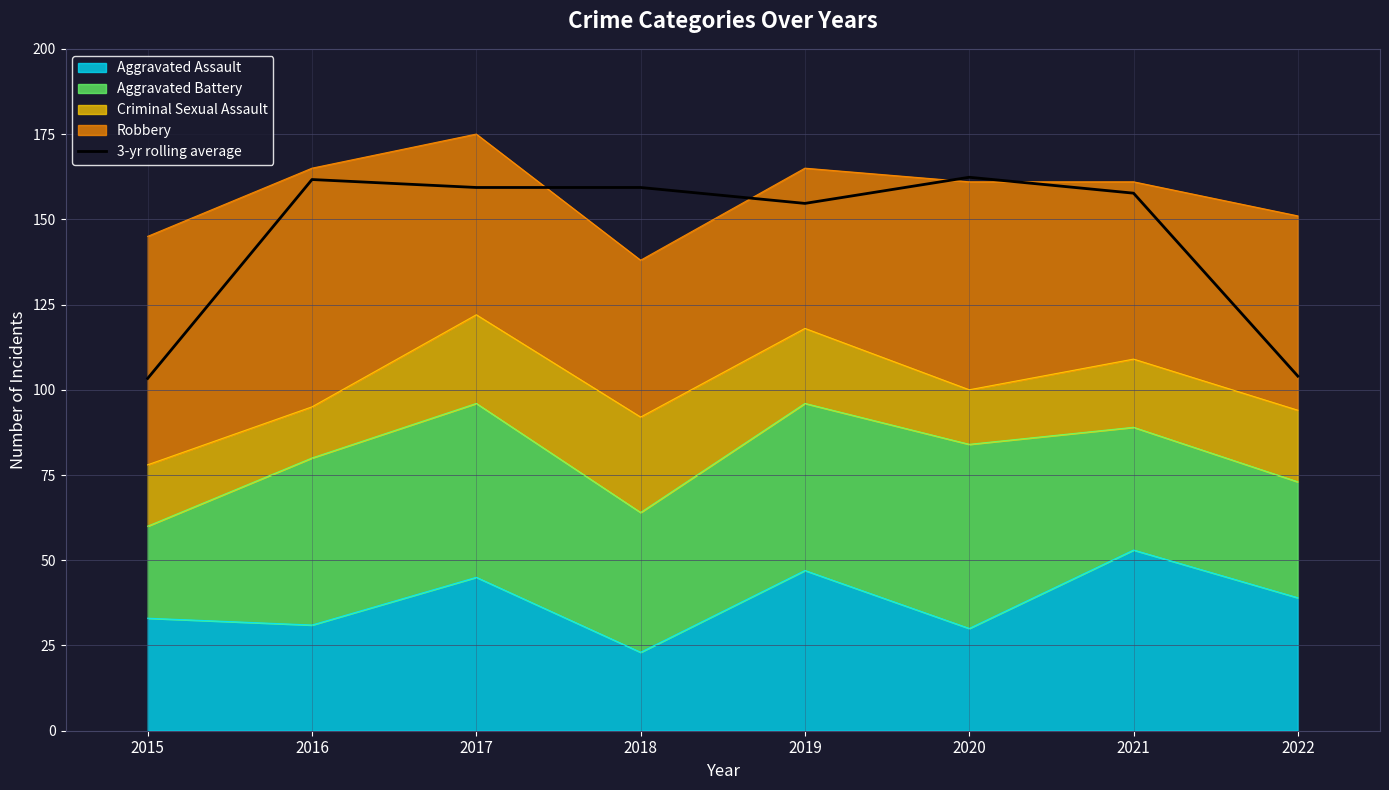

At which category does the data reach its first local valley?

2019